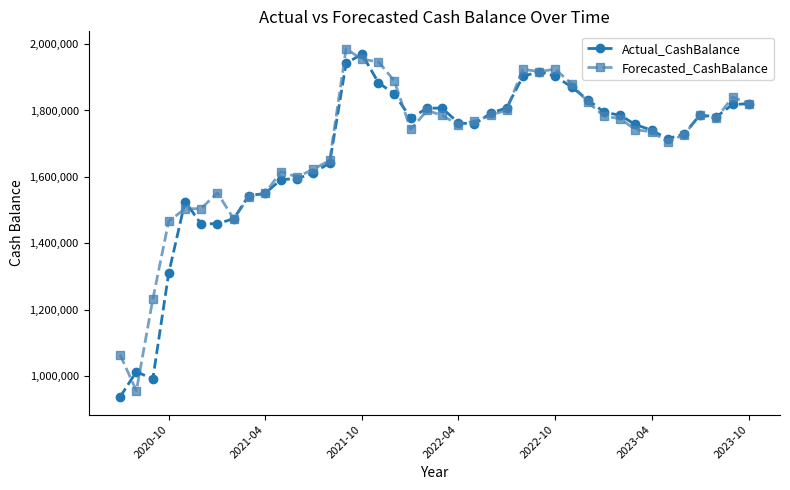

What is the minimum value shown in the chart?

936355.5